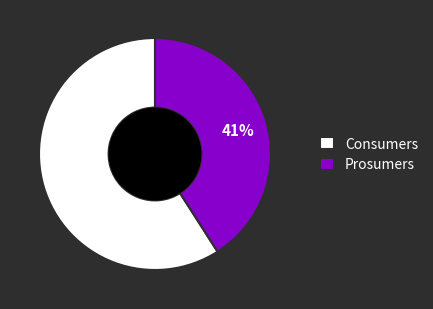

Rank the categories by value from highest to lowest.

Consumers, Prosumers